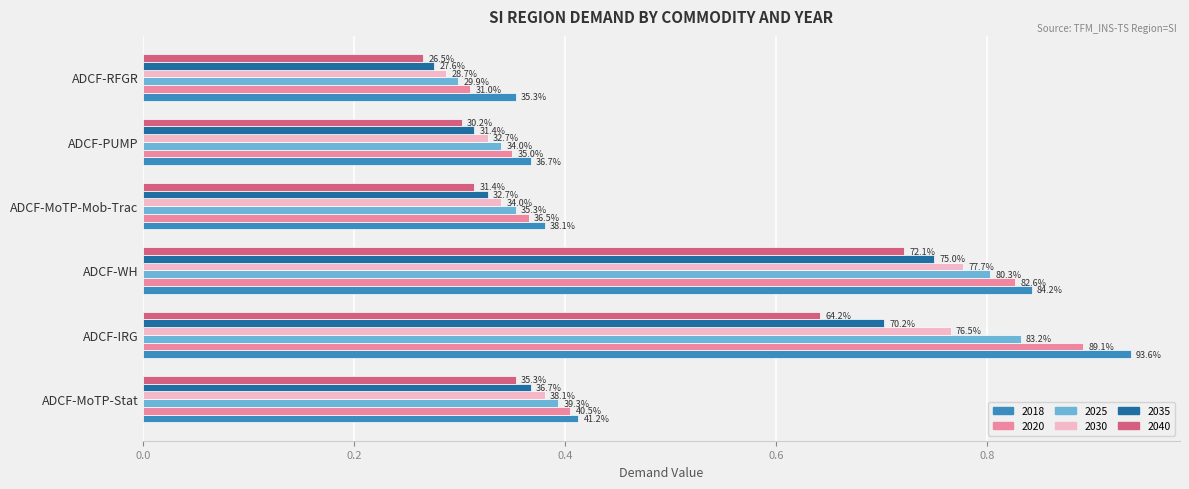

What are all the series names shown in the legend?

2018, 2020, 2025, 2030, 2035, 2040